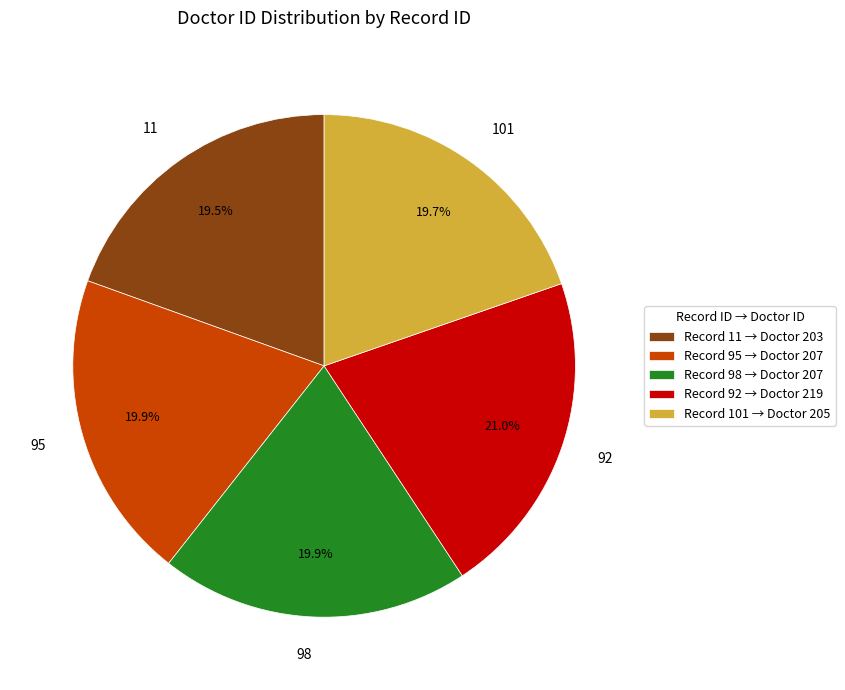

Does any single category account for the majority?

No